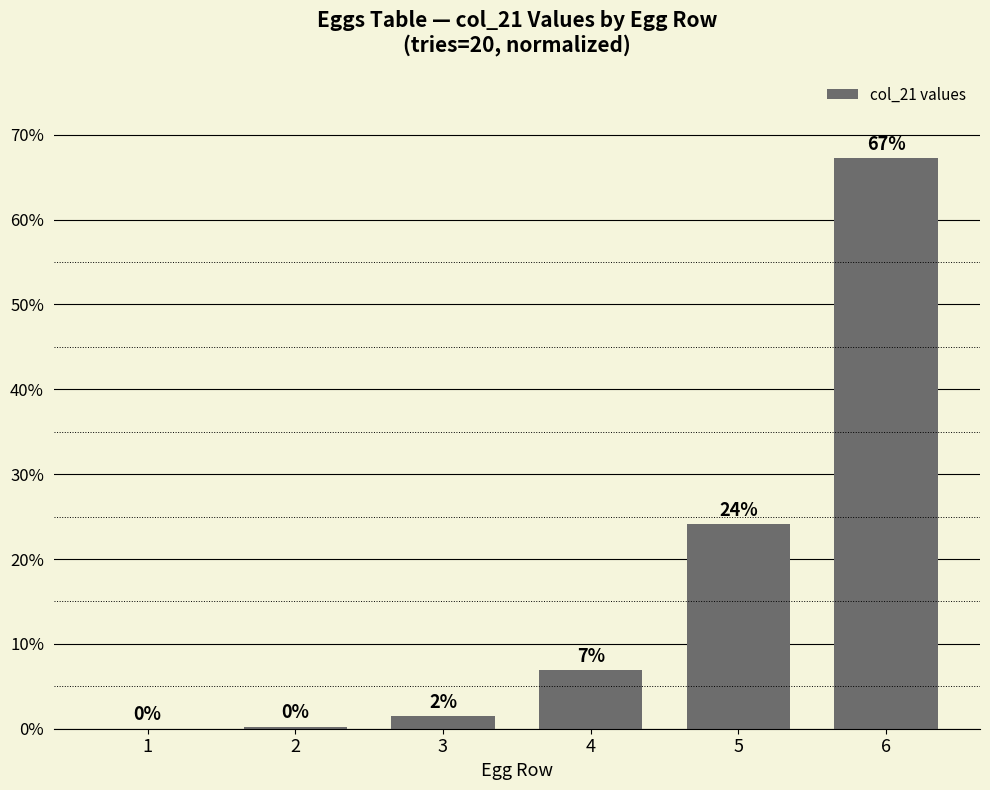

What is the approximate value at 6?

67.2